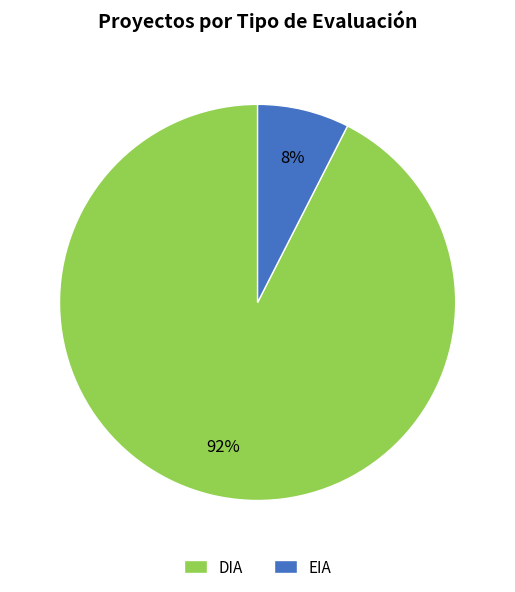

Which category has the biggest portion of the pie?

DIA